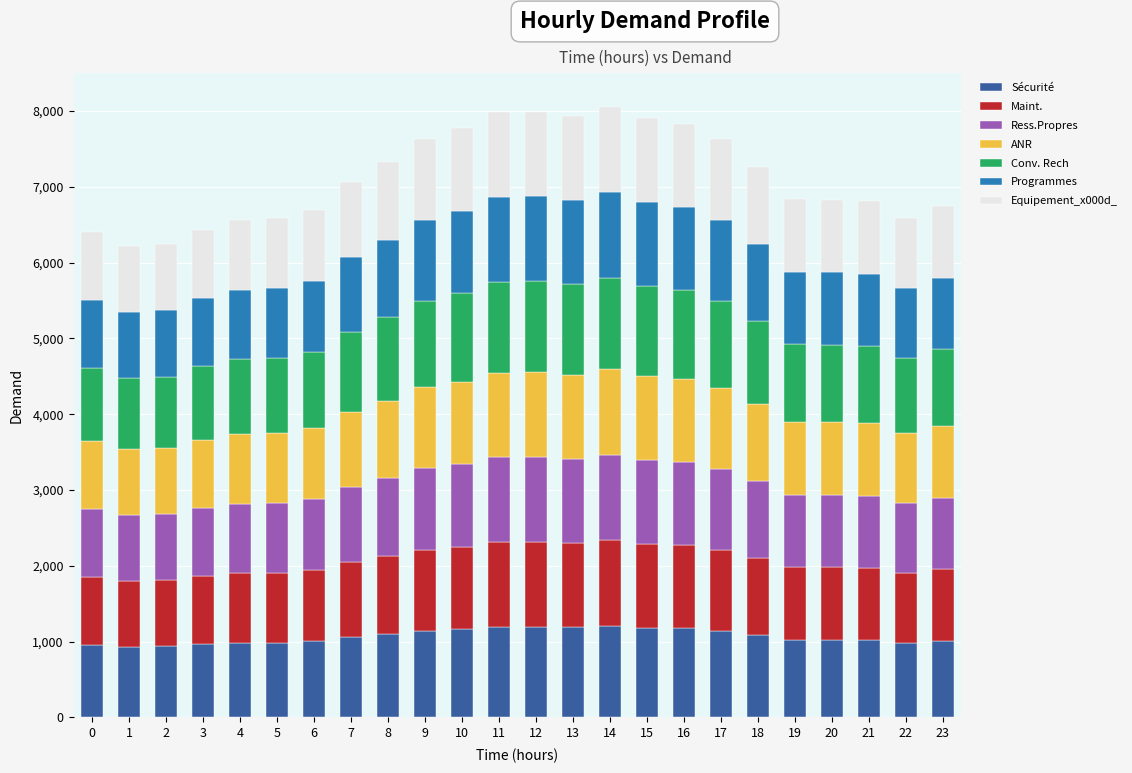

What is the highest value of the Sécurité series?

1208.0